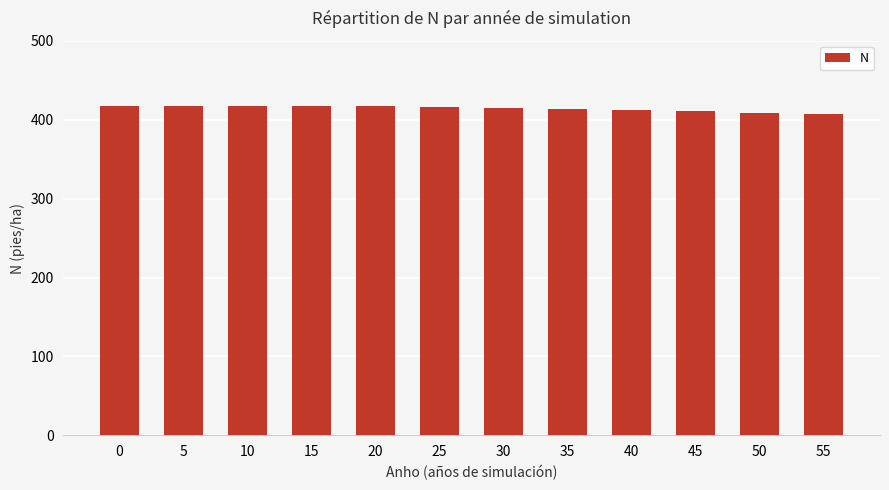

What is the difference between the second highest and minimum values?

10.0